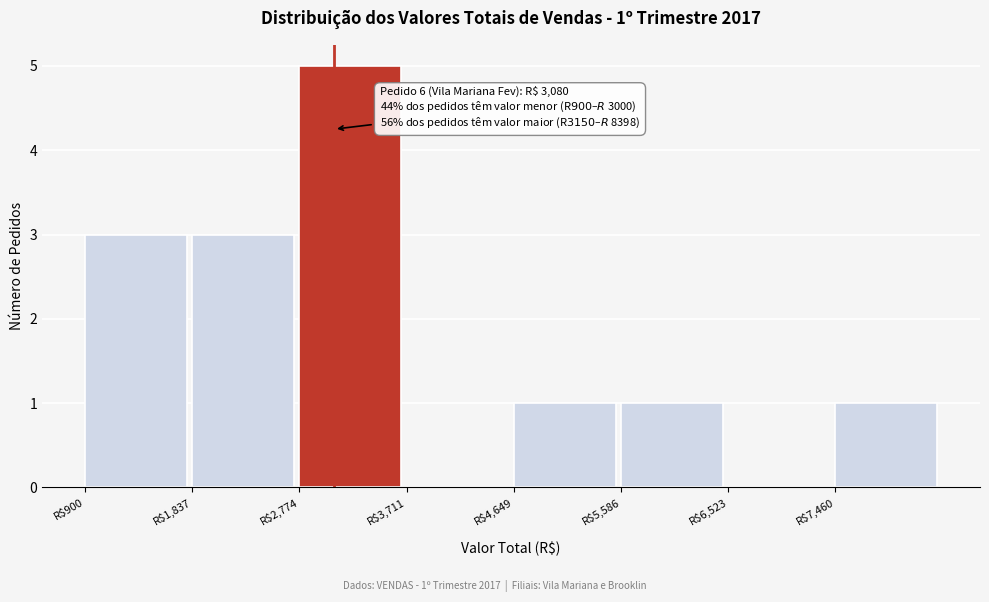

Which range on the x-axis has the tallest bar?

2800 to 3700